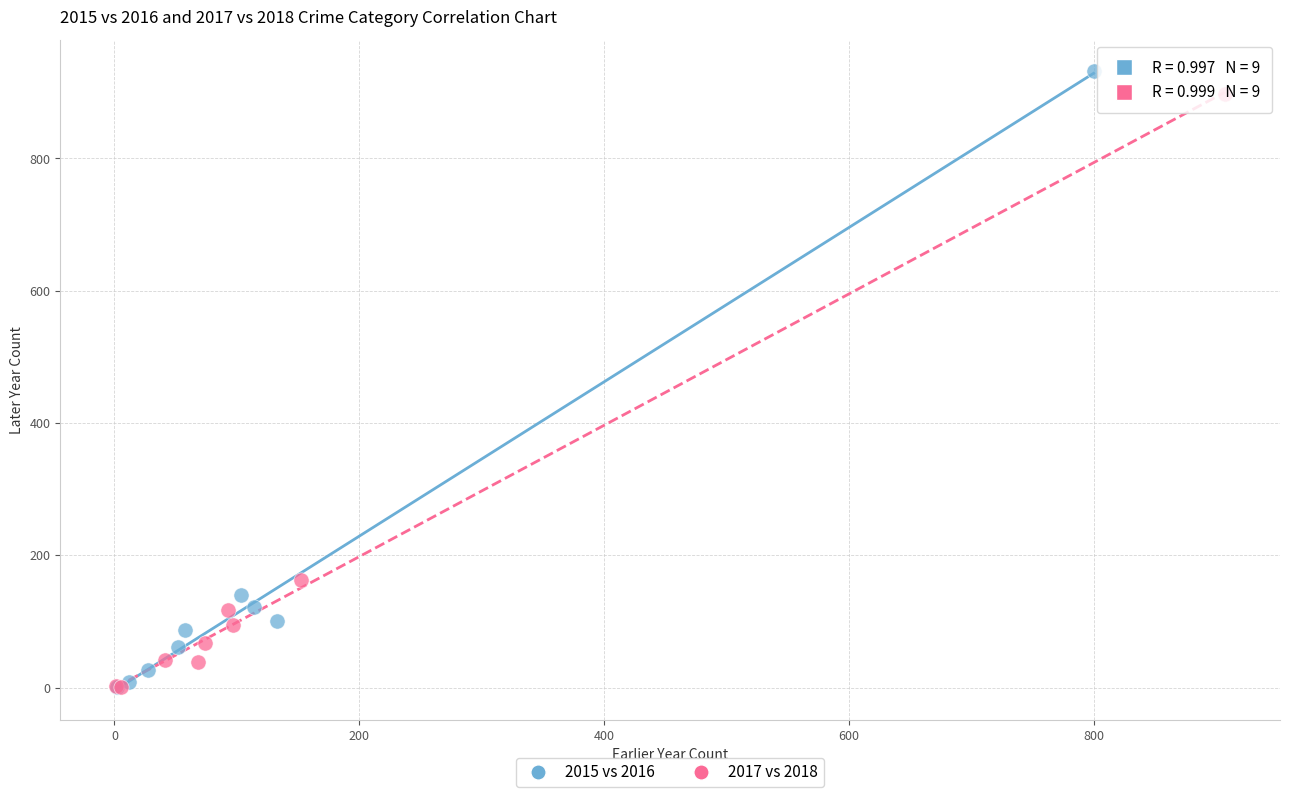

Which series has the largest Y range (max minus min)?

2015 vs 2016